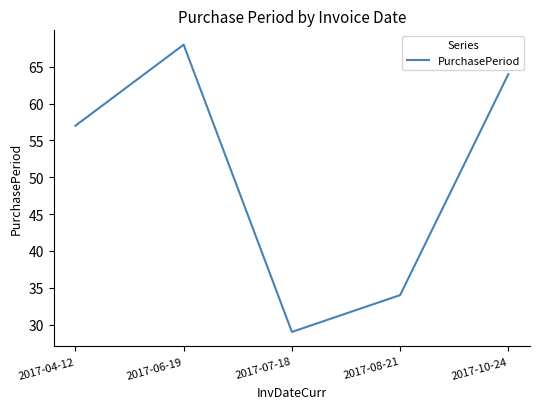

What position from the left is 2017-06-19?

2